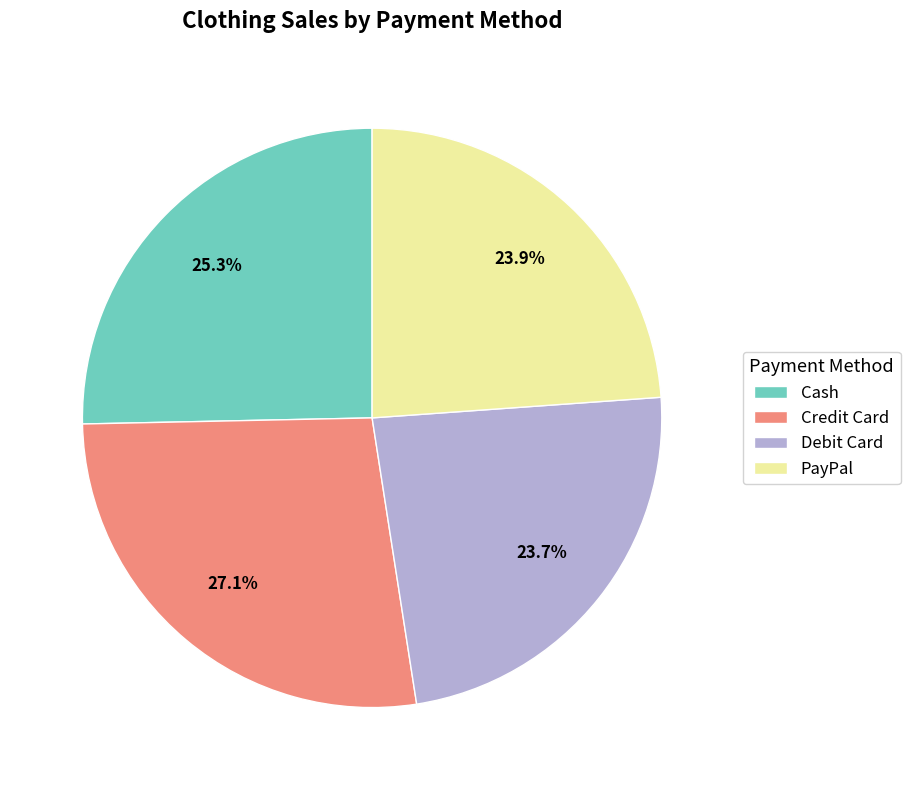

To the nearest percent, what is the difference between the largest and smallest slice percentages?

3%